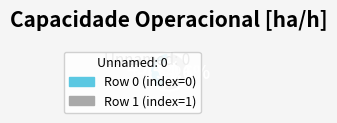

Is Row 1 (index=1) the majority of the pie?

Yes